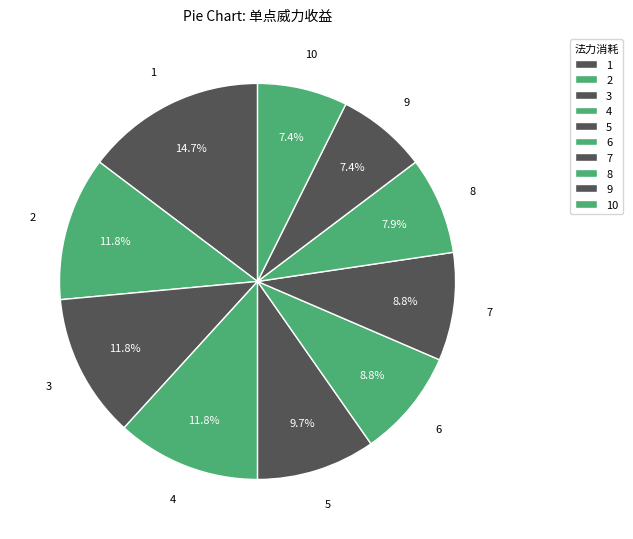

Is the sum of 7 and 5 greater than half?

No